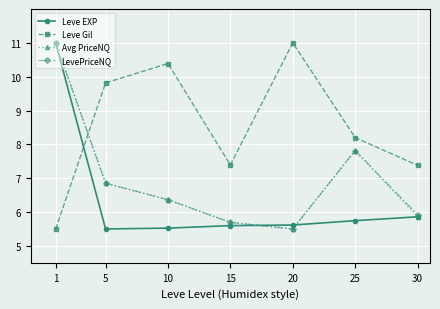

Which series changed the most between 10 and 30?

Leve Gil